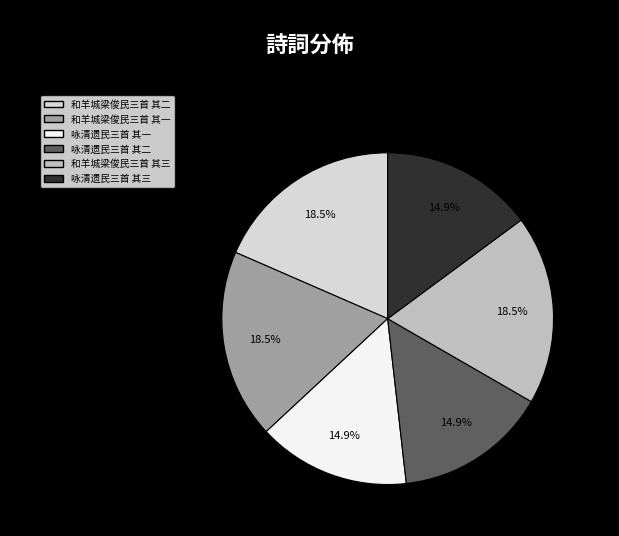

Is 和羊城梁俊民三首 其一 the majority of the pie?

No